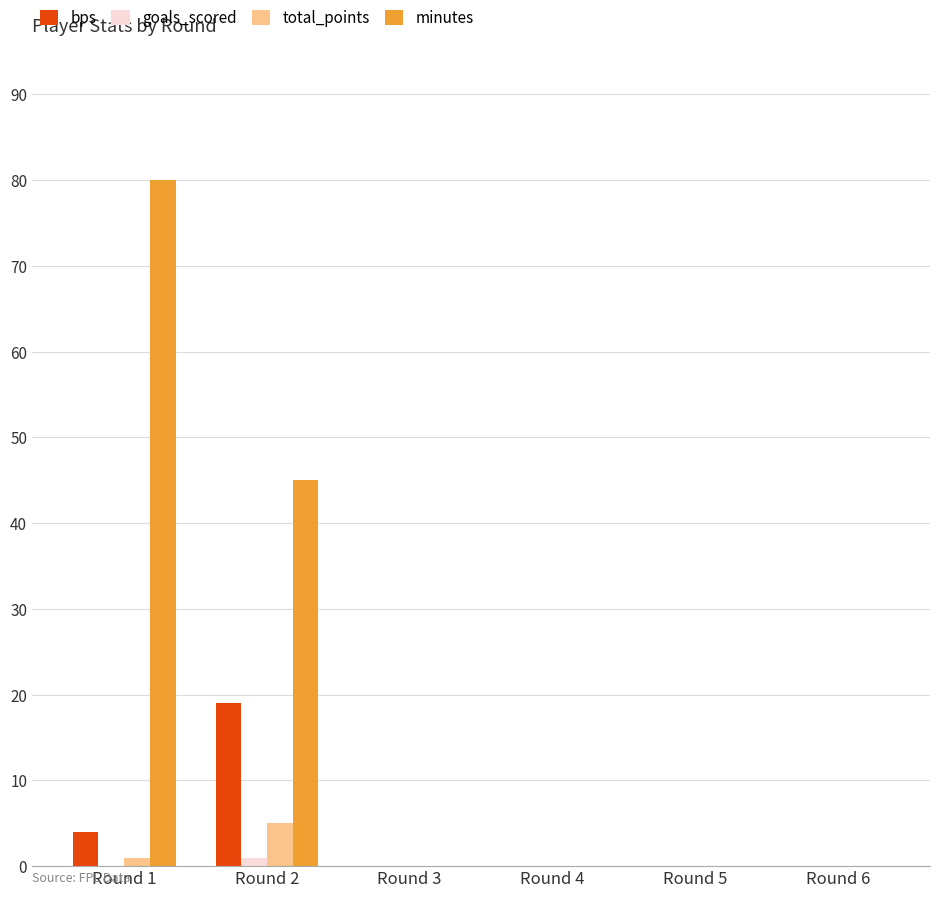

Reading left to right, transcribe all the data shown in this chart.

bps: 4	19	0	0	0	0
goals_scored: 0	1	0	0	0	0
total_points: 1	5	0	0	0	0
minutes: 80	45	0	0	0	0